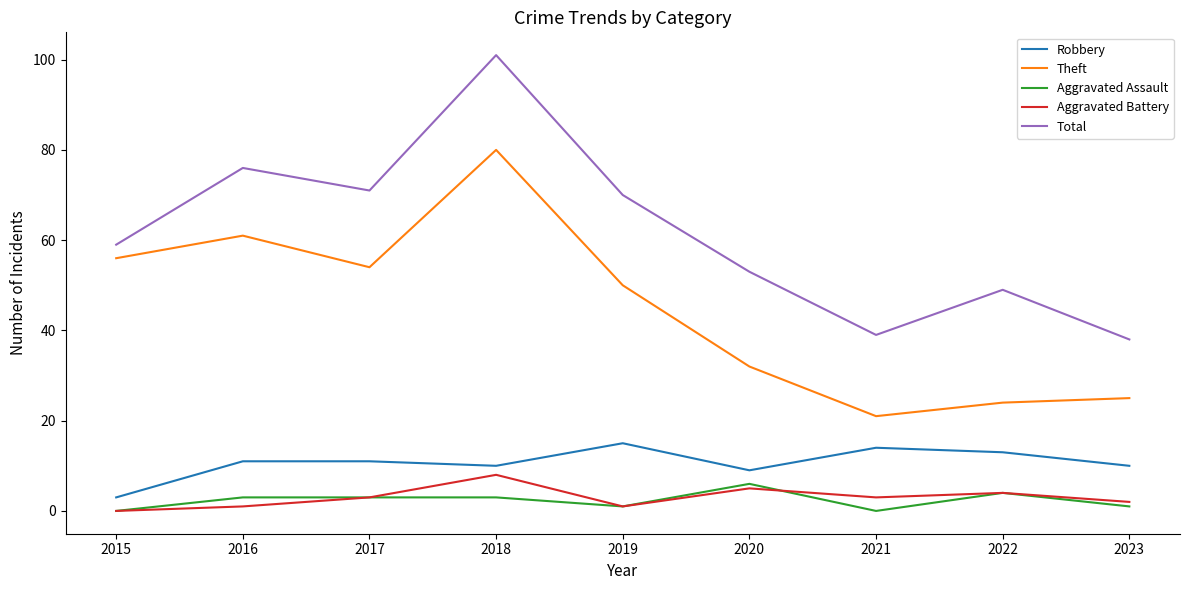

How many interior local peaks does the Total series have?

3